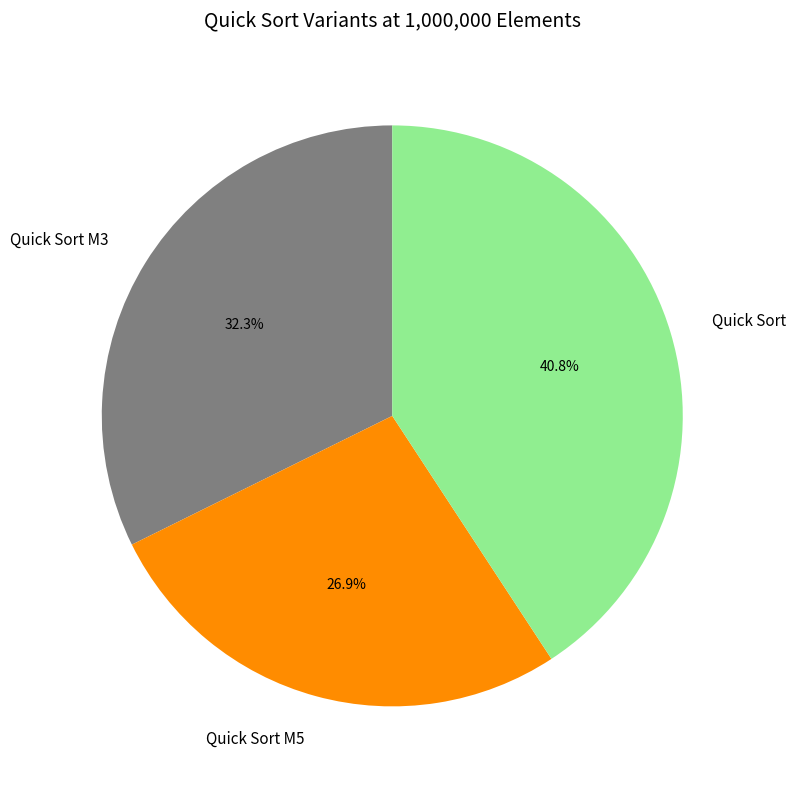

Is Quick Sort M5 the majority of the pie?

No